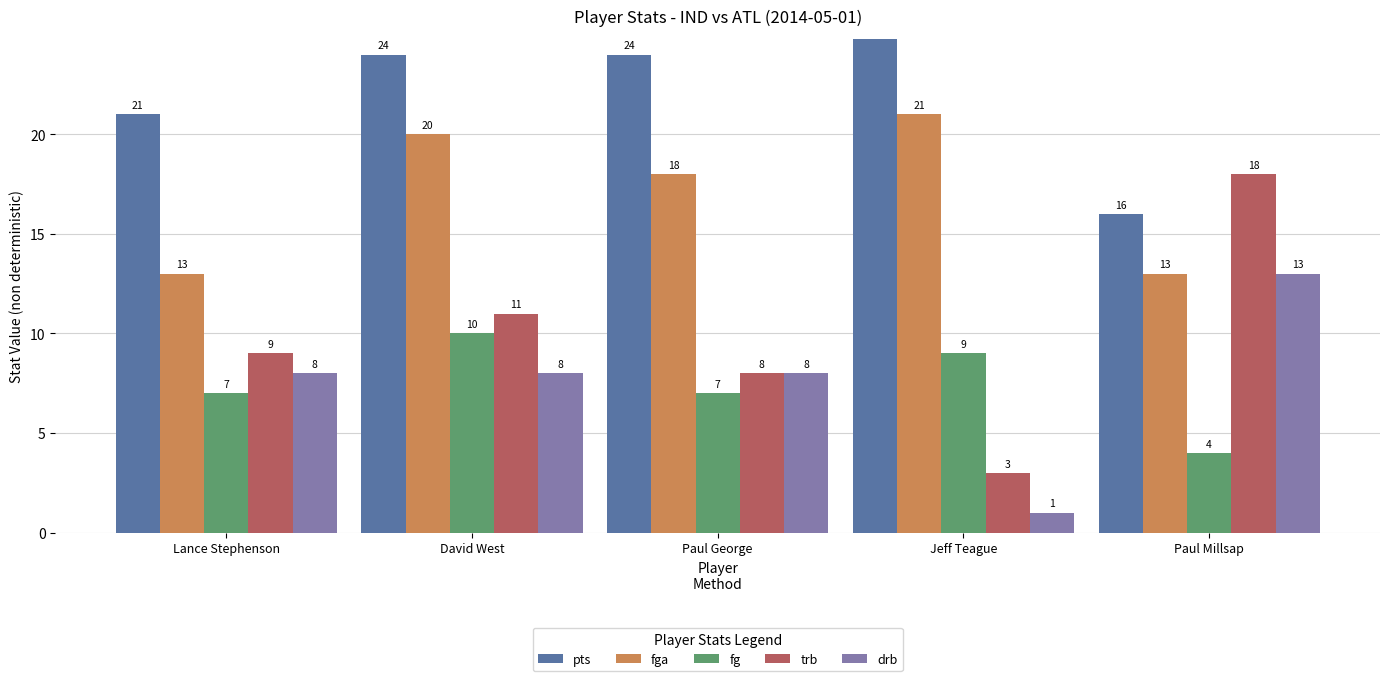

Which series changed the most between David West and Paul George?

fg